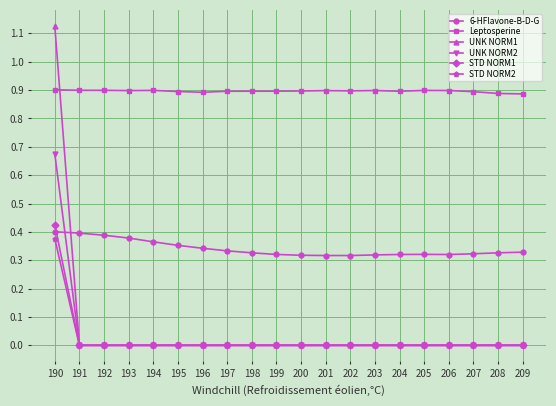

Which series has the largest total across all categories?

Leptosperine